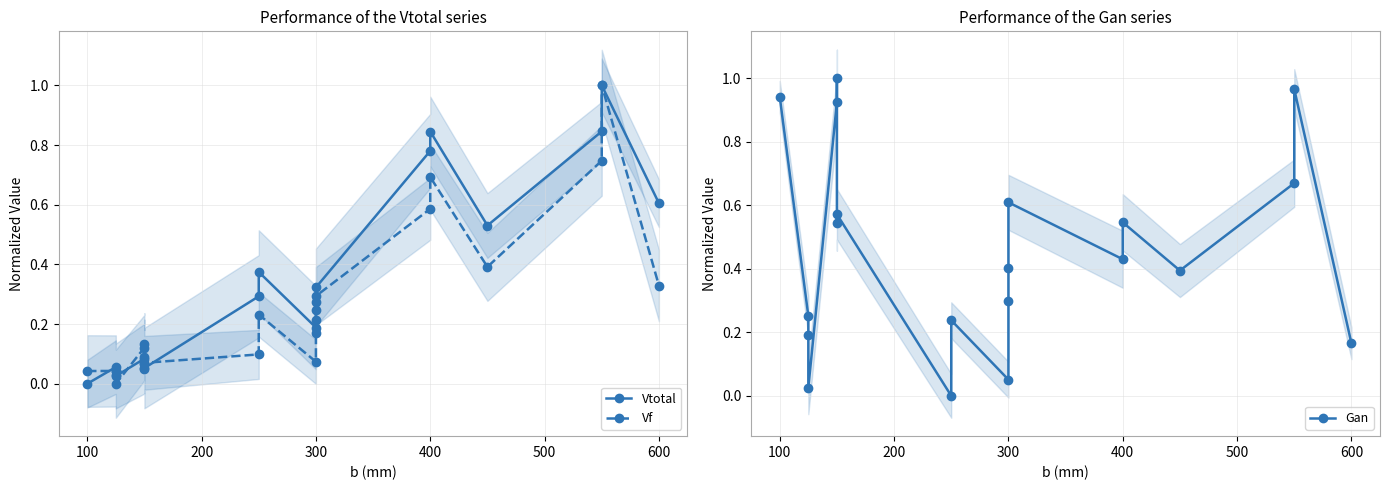

At how many categories does at least one series exceed 0?

20